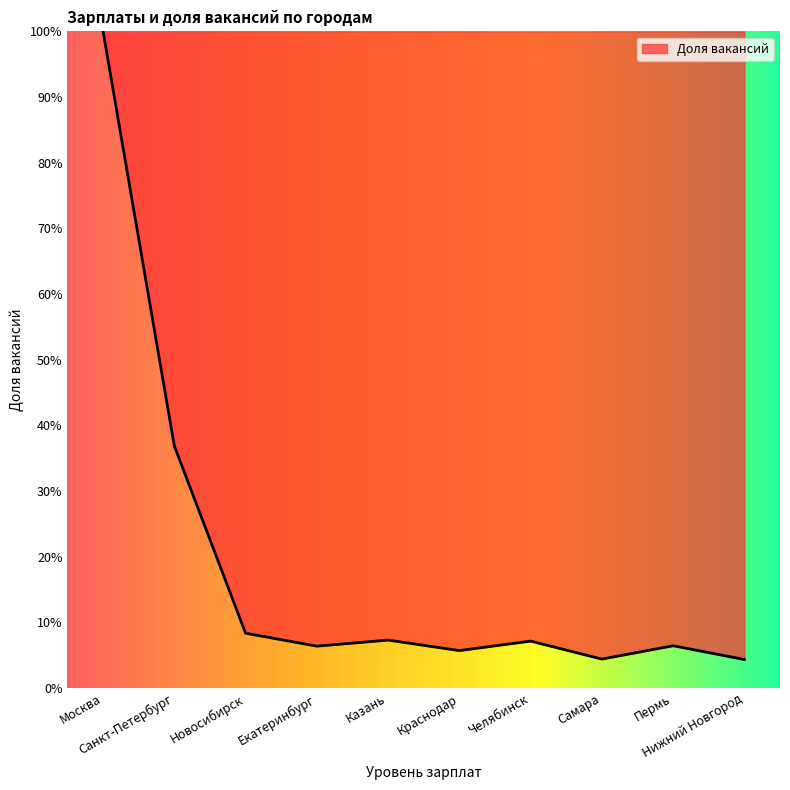

How many points are higher than both their immediate neighbors (excluding endpoints)?

3